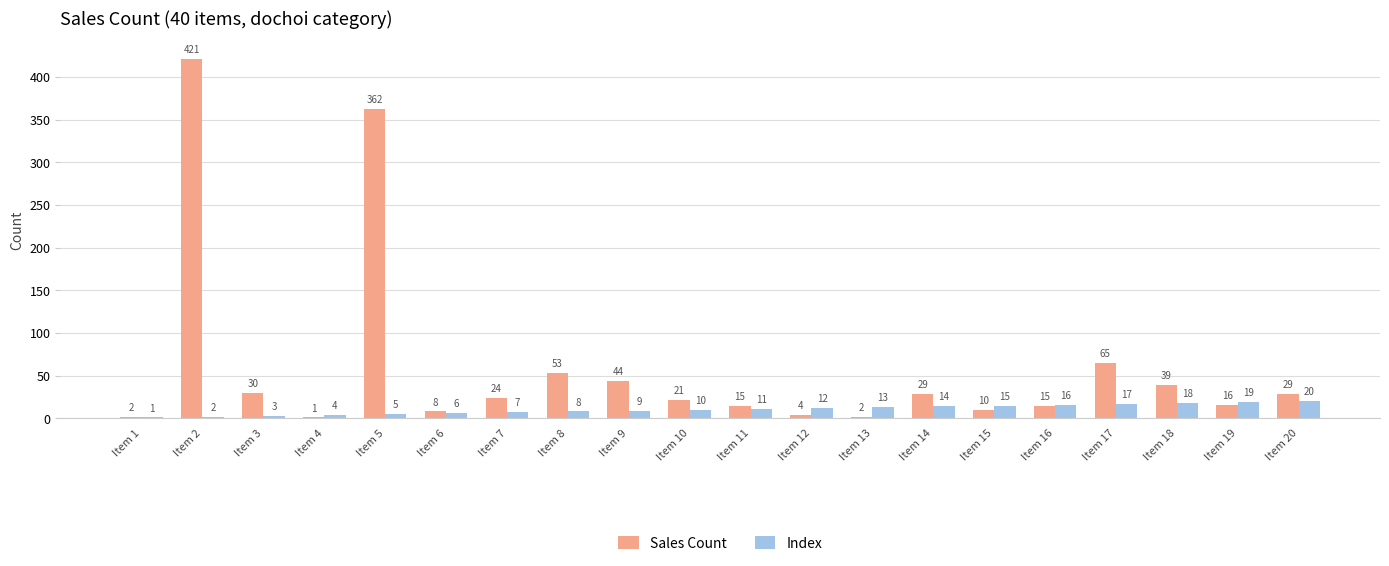

Which category has the highest value in the Index series?

Item 20